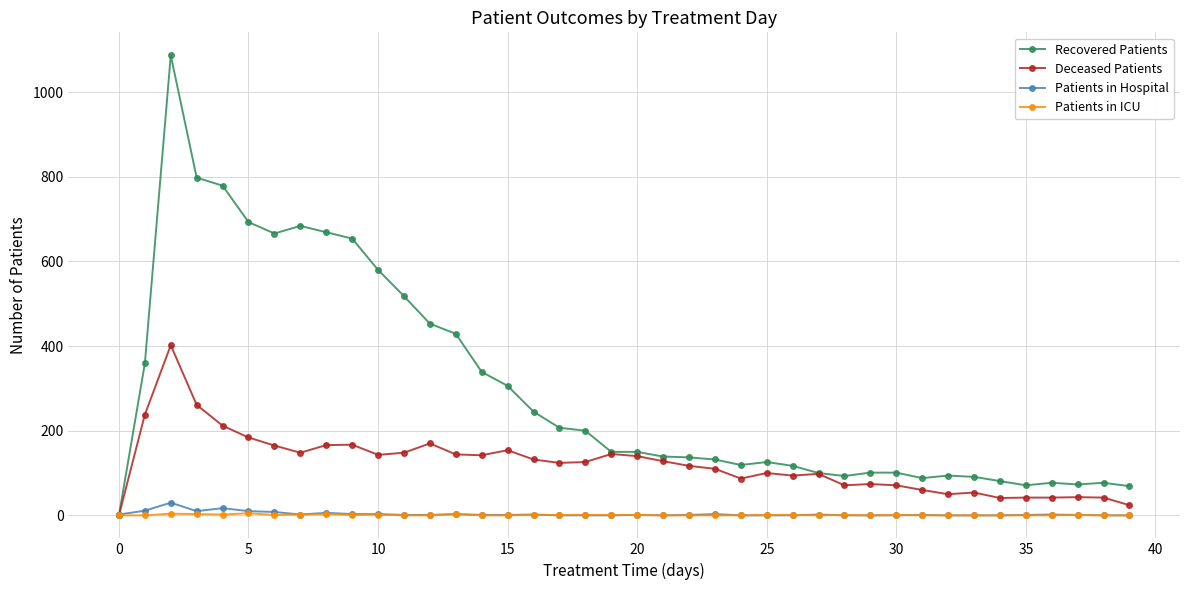

Which series has the widest spread of values?

Recovered Patients